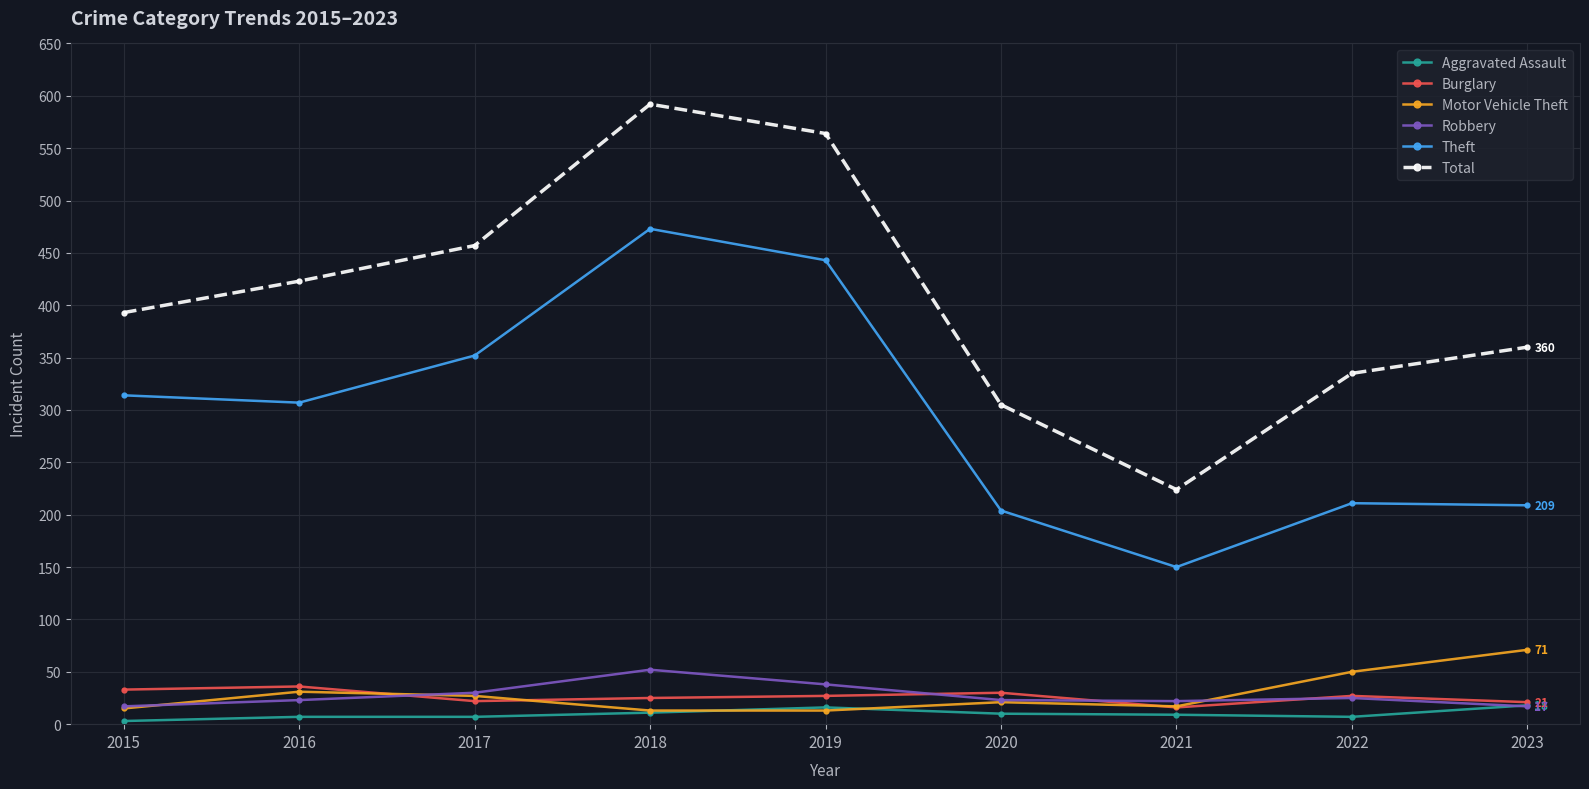

Does the chart display data point markers on the line(s)?

Yes